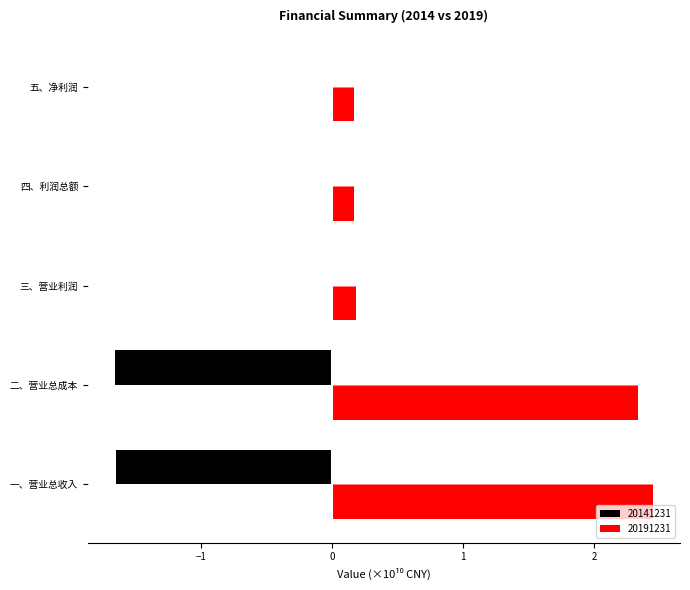

Is the value of 20191231 at 一、营业总收入 greater than the value of 20141231 at 二、营业总成本?

Yes